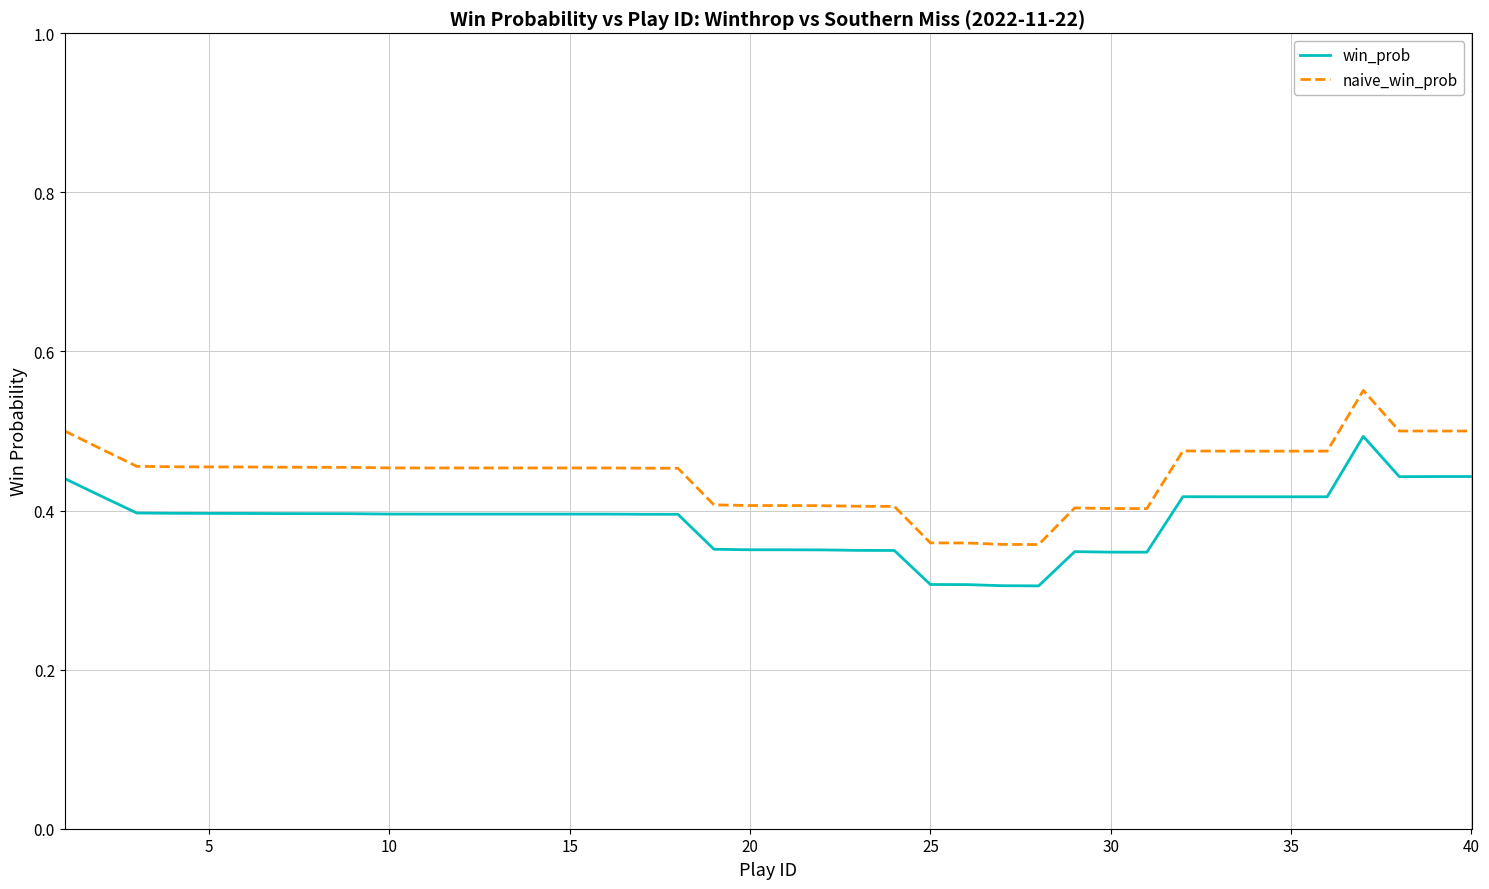

List the series in order of their overall mean, lowest first.

win_prob, naive_win_prob